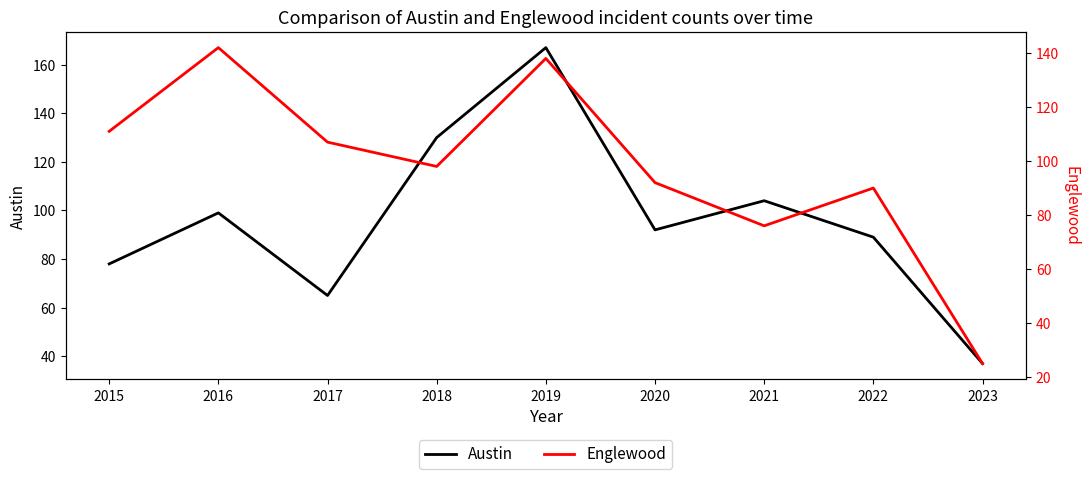

How many data points in Englewood are less than 98?

4